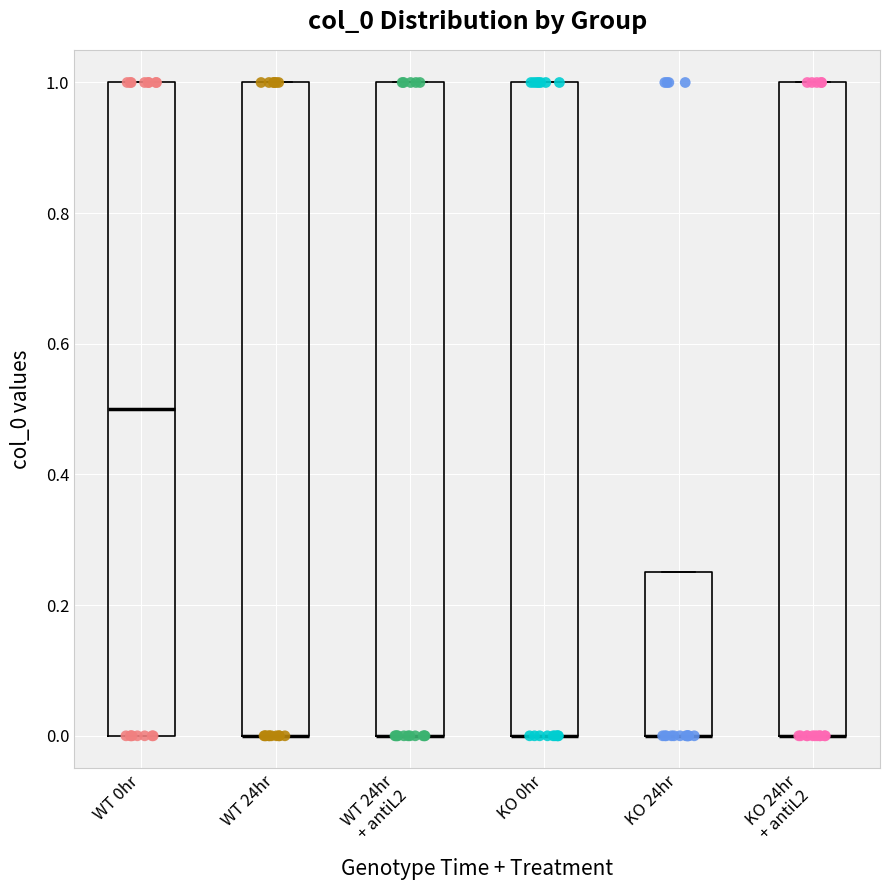

Reading left to right, read every box against the y-axis: the position of its median line, the range the box covers, and the ends of its whiskers. The values are not printed on the chart, so give them approximately, as read against the axis.

WT 0hr: median 0.50, box 0.00 to 1.00, whiskers 0.00 to 1.00
WT 24hr: median 0.00 (drawn on the box's lower edge), box 0.00 to 1.00, whiskers 0.00 to 1.00
WT 24hr + antiL2: median 0.00 (drawn on the box's lower edge), box 0.00 to 1.00, whiskers 0.00 to 1.00
KO 0hr: median 0.00 (drawn on the box's lower edge), box 0.00 to 1.00, whiskers 0.00 to 1.00
KO 24hr: median 0.00 (drawn on the box's lower edge), box 0.00 to 0.26, whiskers 0.00 to 0.26
KO 24hr + antiL2: median 0.00 (drawn on the box's lower edge), box 0.00 to 1.00, whiskers 0.00 to 1.00